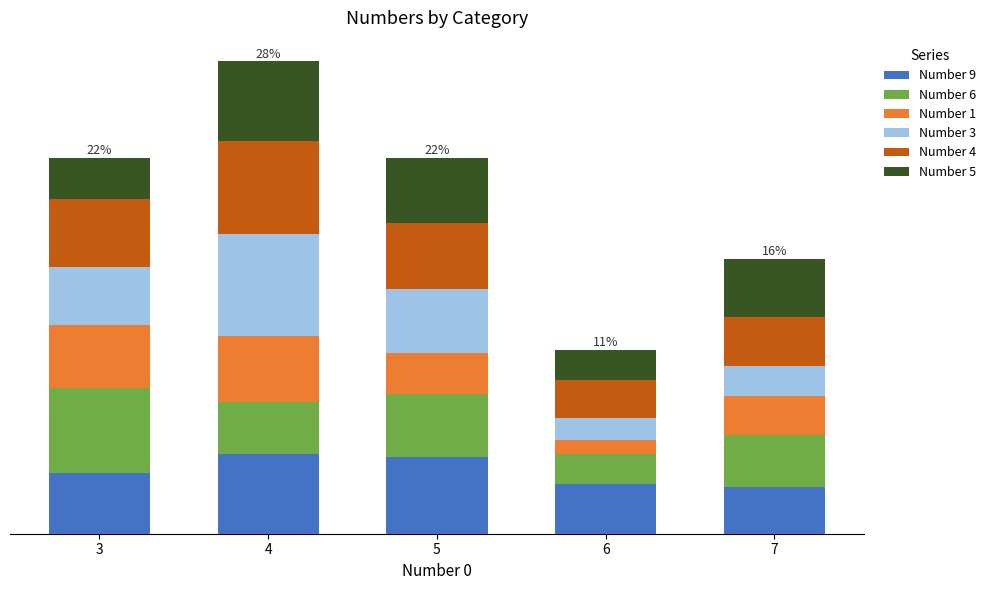

What are all the series names shown in the legend?

Number 9, Number 6, Number 1, Number 3, Number 4, Number 5